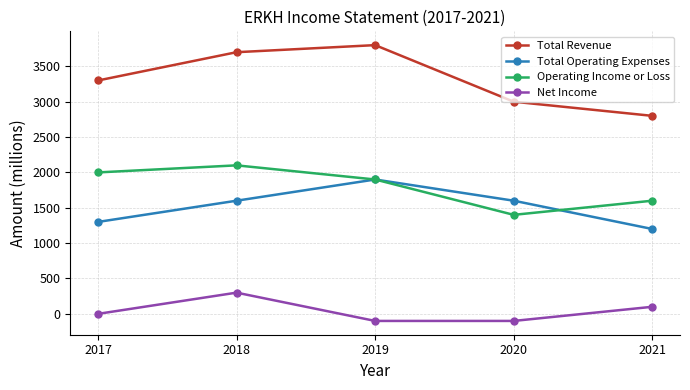

Between 2019 and 2021, which series saw the biggest shift?

Total Revenue